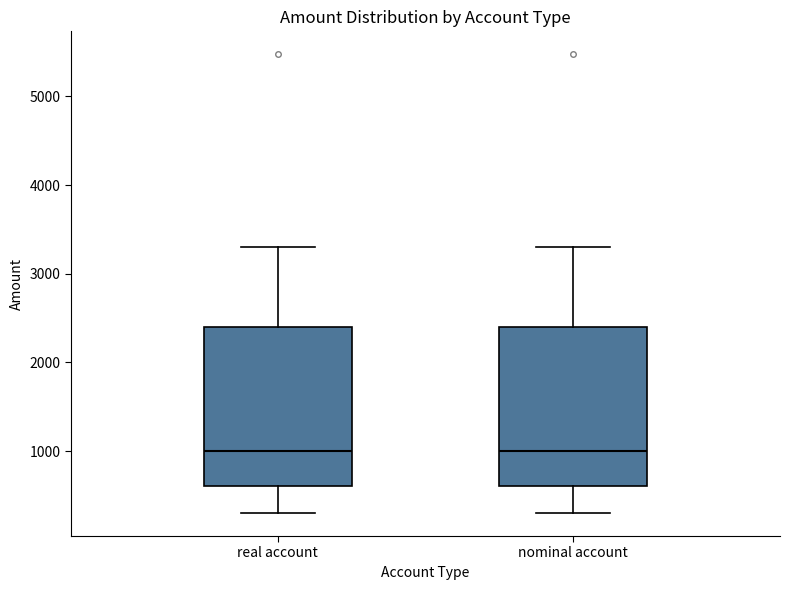

Reading left to right, read every box against the y-axis: the position of its median line, the range the box covers, and the ends of its whiskers. The values are not printed on the chart, so give them approximately, as read against the axis.

real account: median 1000, box 600 to 2400, whiskers 300 to 3300
nominal account: median 1000, box 600 to 2400, whiskers 300 to 3300